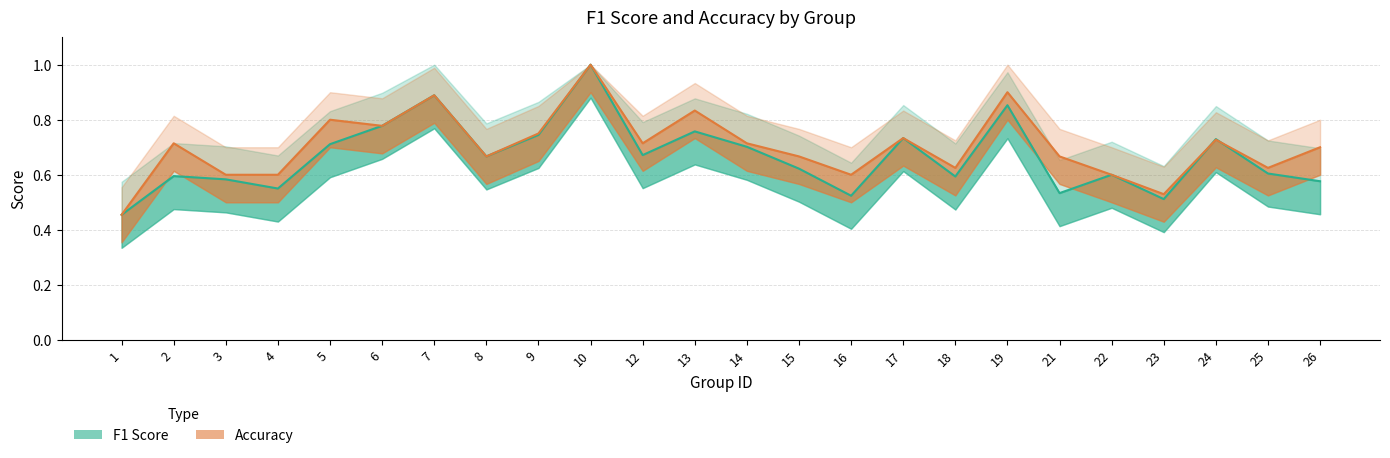

True or false: f1 and accuracy intersect in this chart.

True